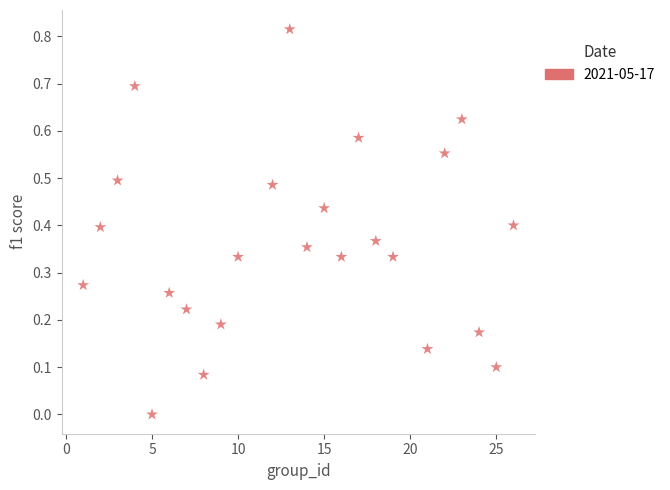

What is the range of X values (max minus min)?

25.0